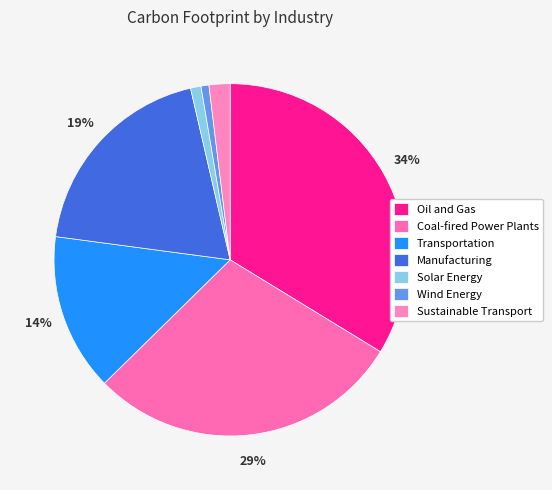

Which category has the biggest portion of the pie?

Oil and Gas